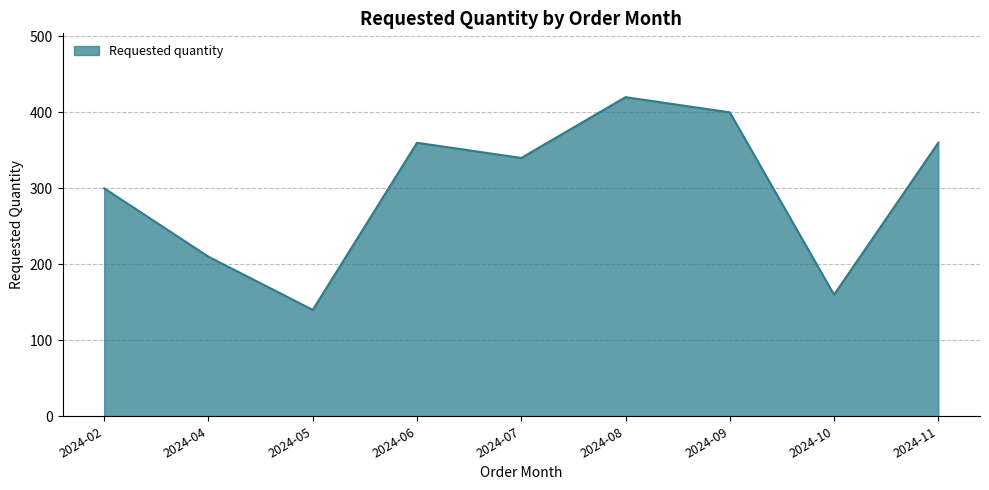

Reading left to right, transcribe all the data shown in this chart.

2024-02=300	2024-04=210	2024-05=140	2024-06=360	2024-07=340	2024-08=420	2024-09=400	2024-10=160	2024-11=360